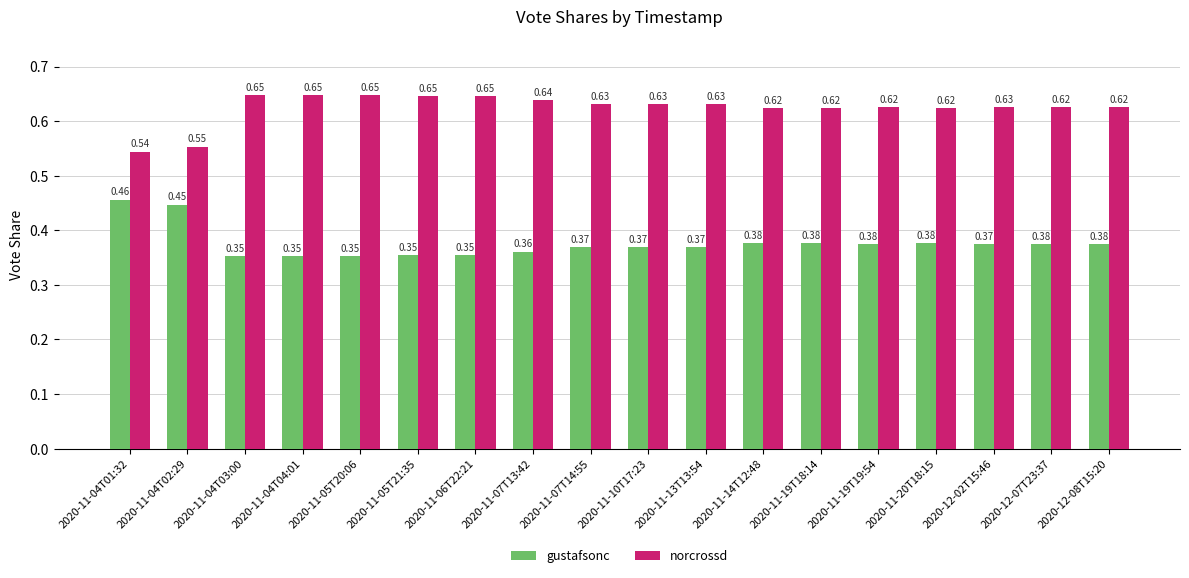

Rank the series at 2020-11-19T19:54 from highest to lowest value.

norcrossd, gustafsonc